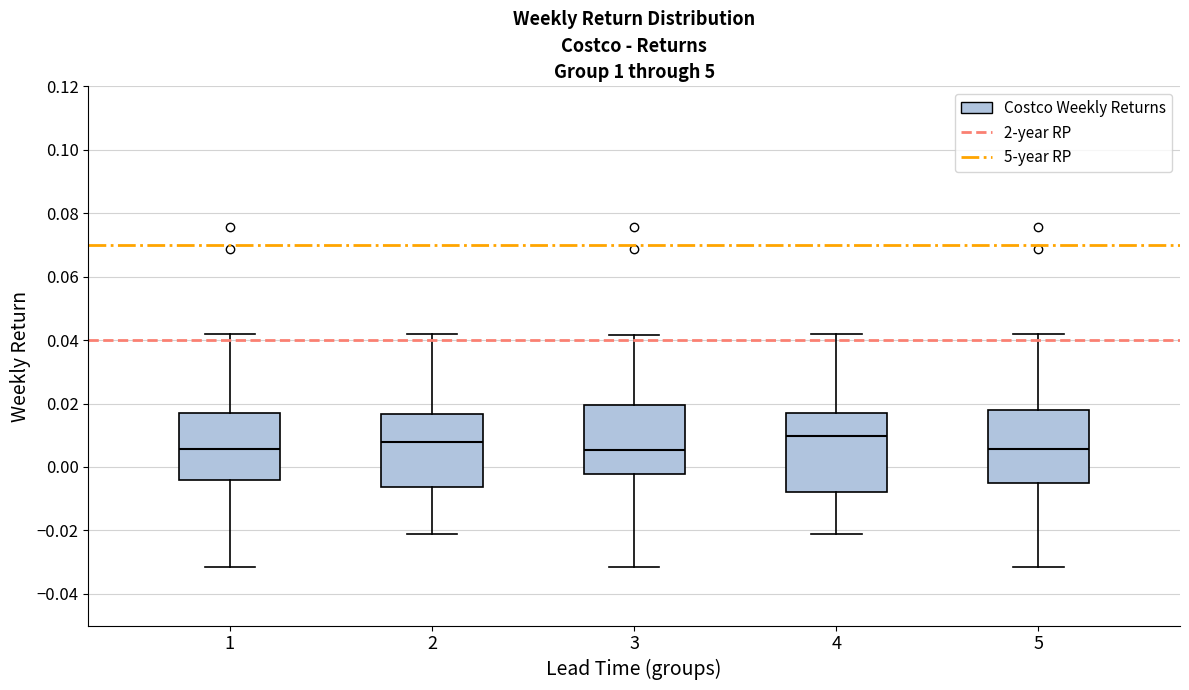

Reading left to right, read every box against the y-axis: the position of its median line, the range the box covers, and the ends of its whiskers. The values are not printed on the chart, so give them approximately, as read against the axis.

1: median 0.006, box -0.004 to 0.016, whiskers -0.032 to 0.042
2: median 0.008, box -0.006 to 0.016, whiskers -0.022 to 0.042
3: median 0.006, box -0.002 to 0.020, whiskers -0.032 to 0.042
4: median 0.010, box -0.008 to 0.016, whiskers -0.022 to 0.042
5: median 0.006, box -0.004 to 0.018, whiskers -0.032 to 0.042